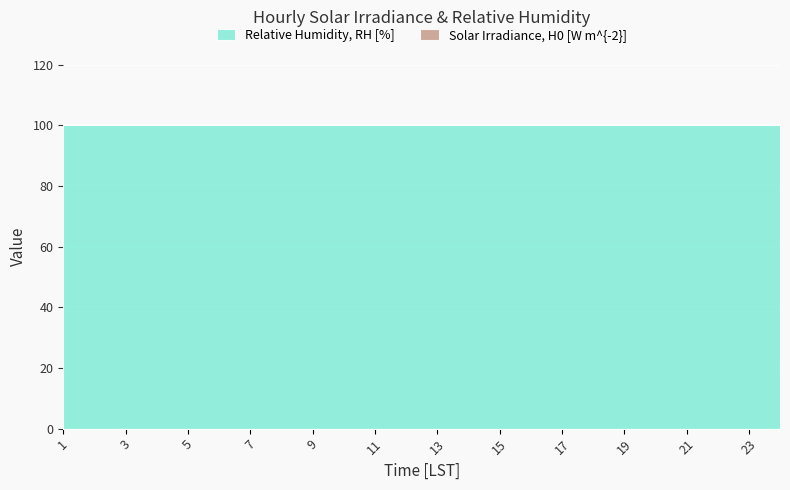

The Relative Humidity, RH [%] series shows 100 at 24. True or false?

True